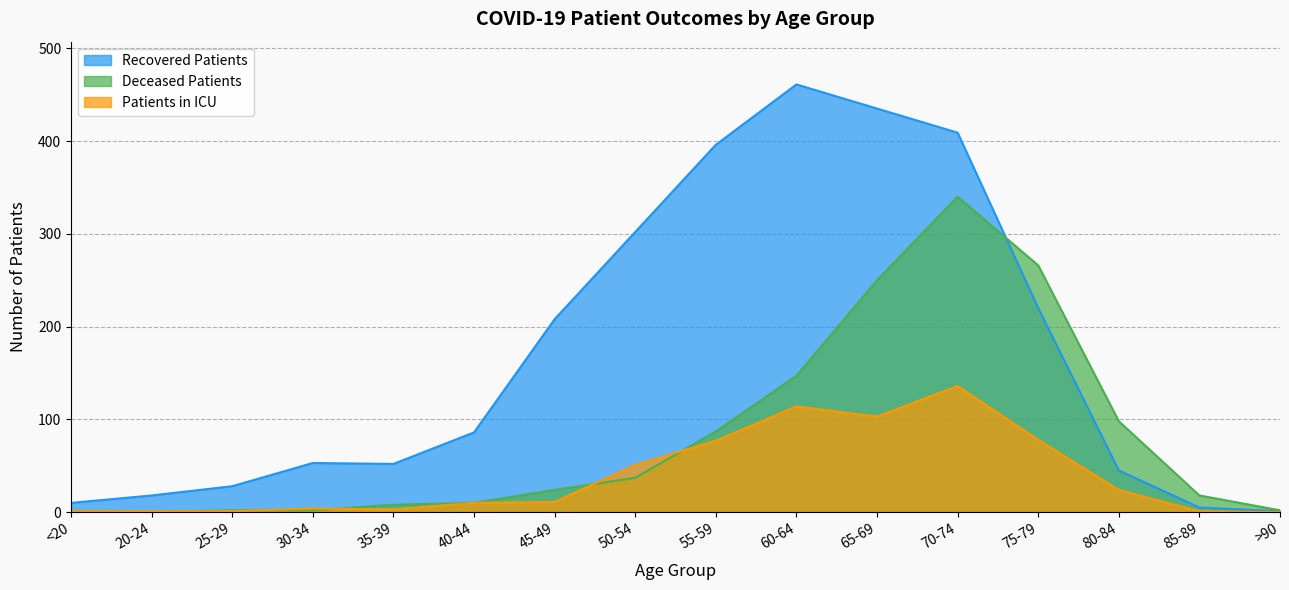

What is the label of the 1st point from the left?

<20